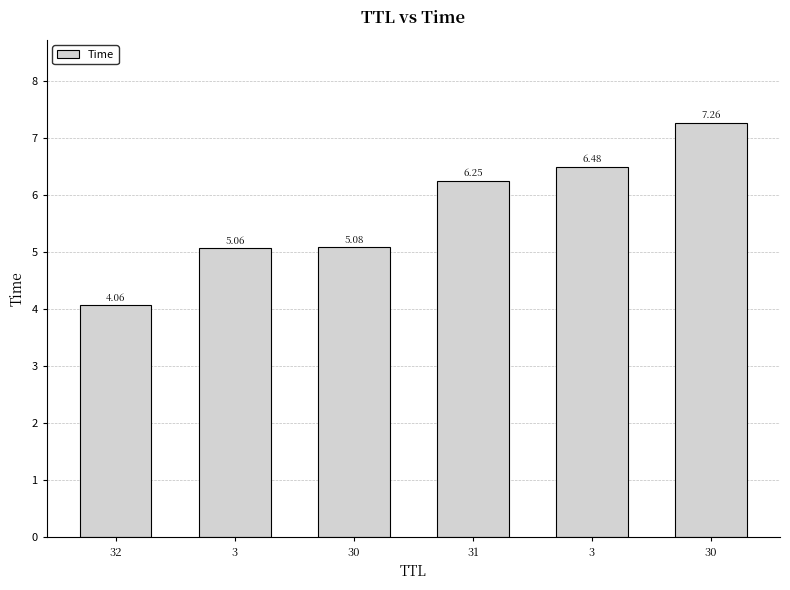

How many data points are less than 6?

3